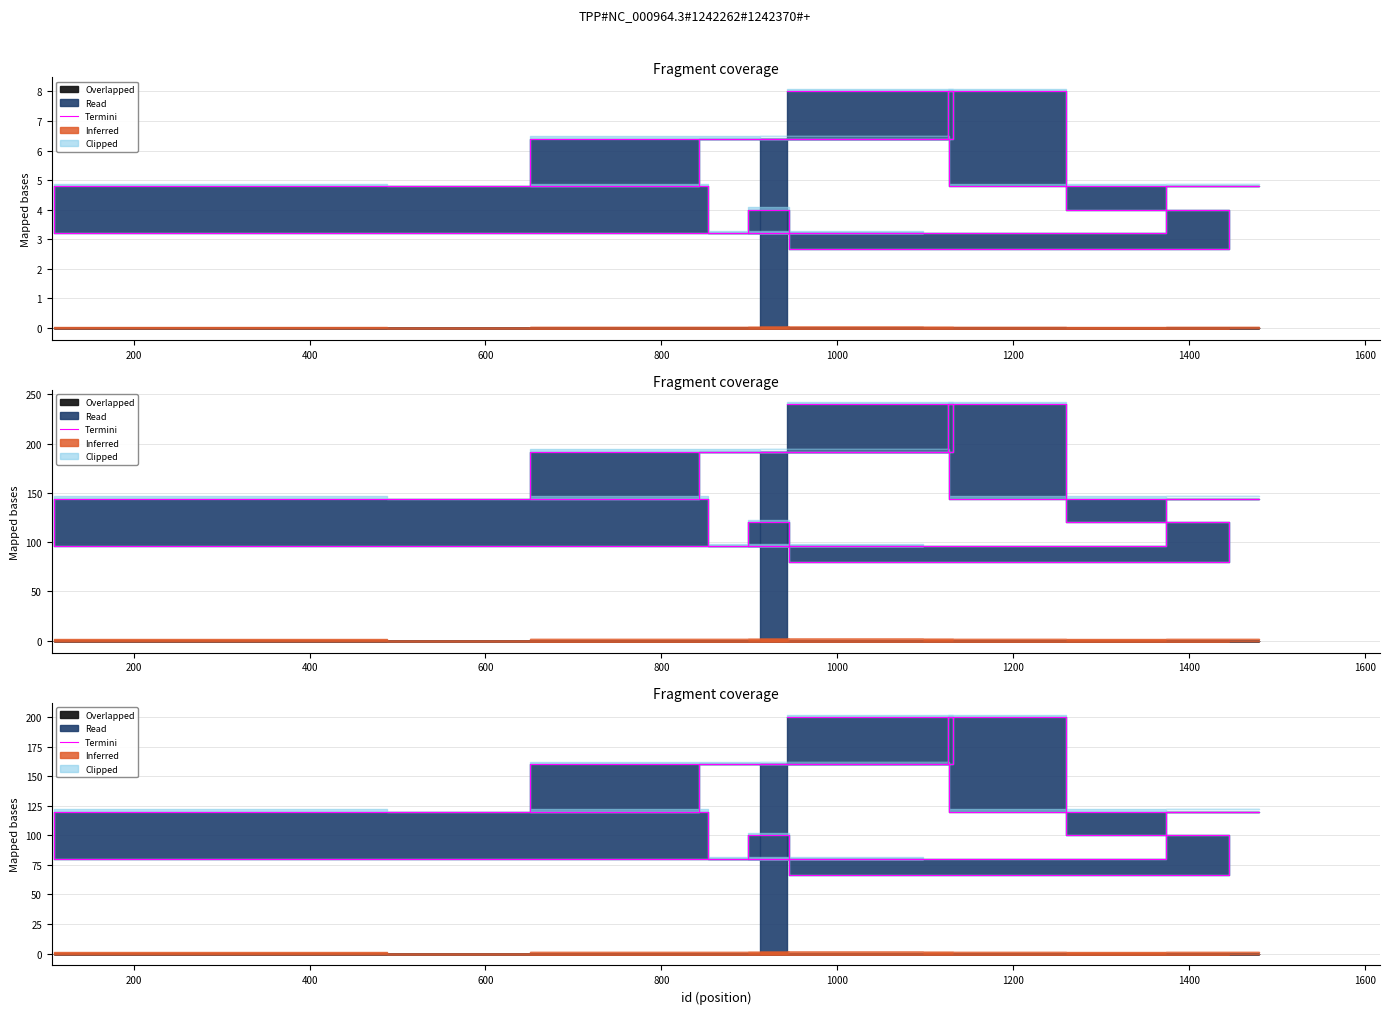

Reading right to left, transcribe all the data shown in this chart.

160.0	120.0	120.0	120.0	80.0	80.0	120.0	120.0	120.0	160.0	200.0	160.0	160.0	120.0	80.0	80.0	100.0	66.7	100.0	200.0